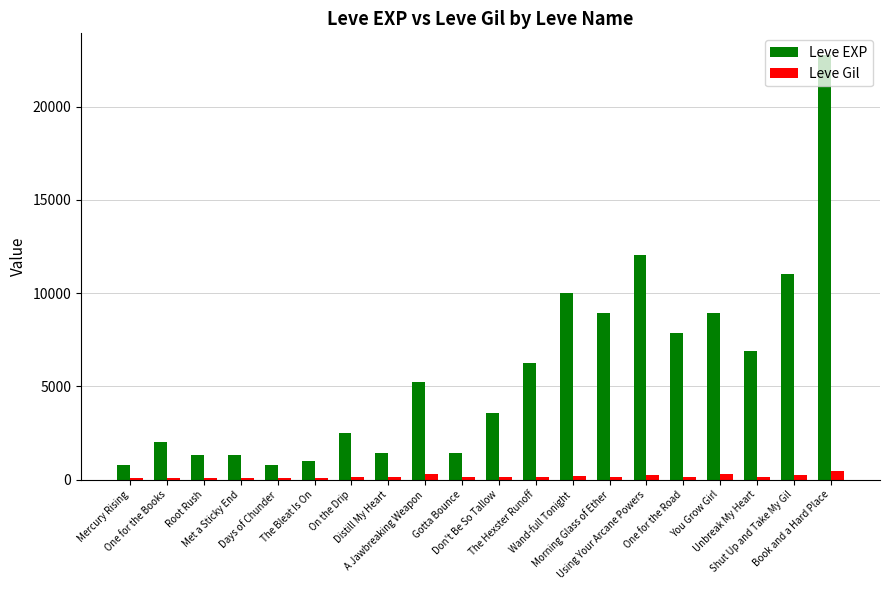

How many bars are there in total?

40